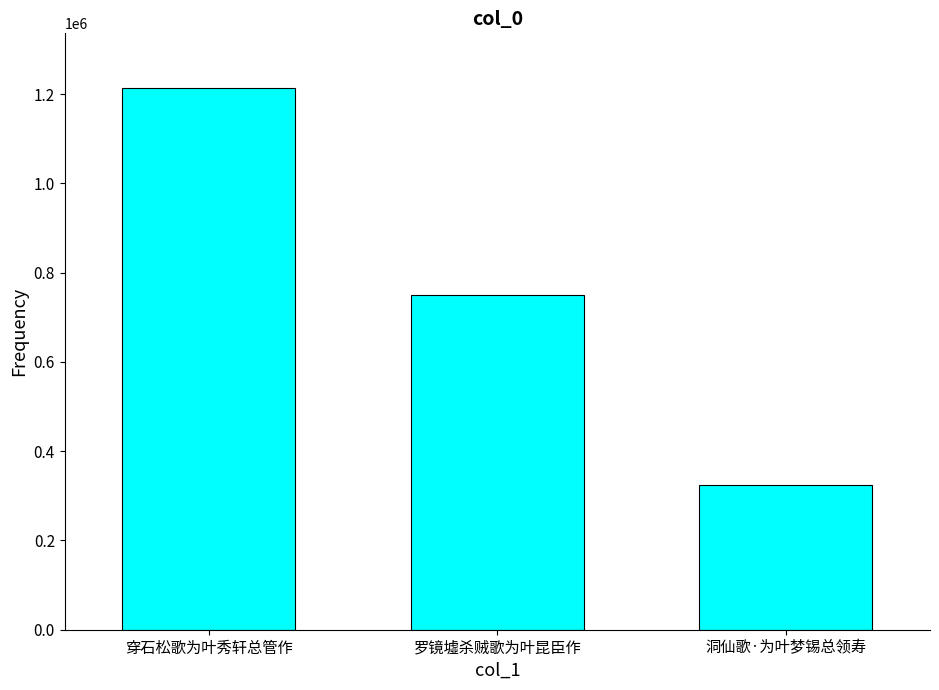

How many values are below 749130?

1